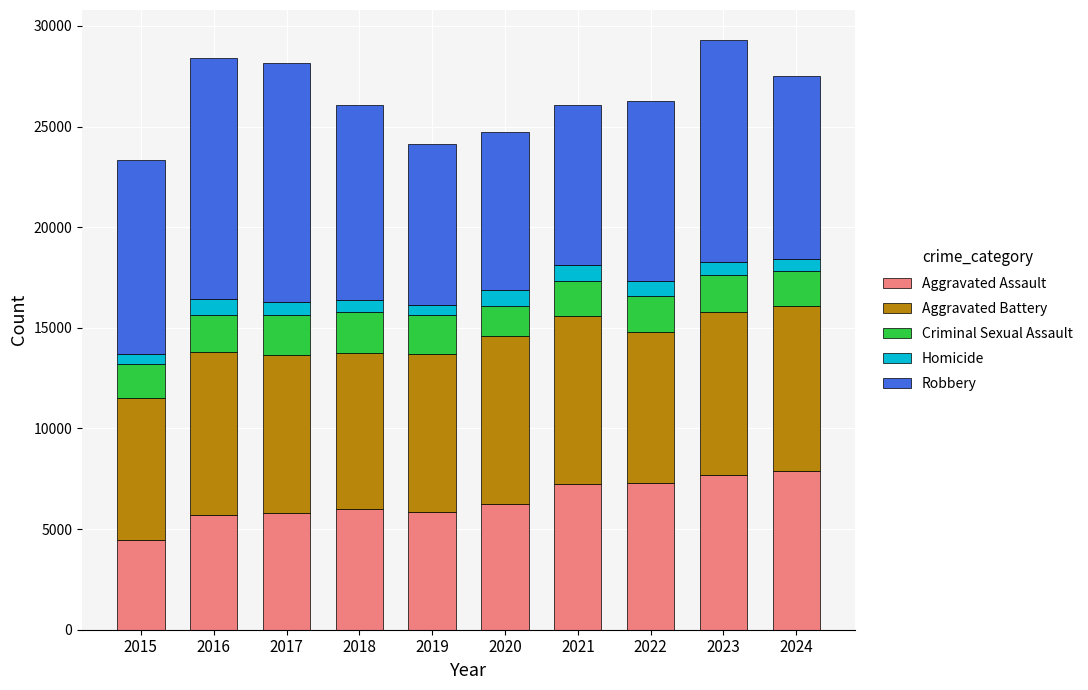

How many bars are there in total?

10